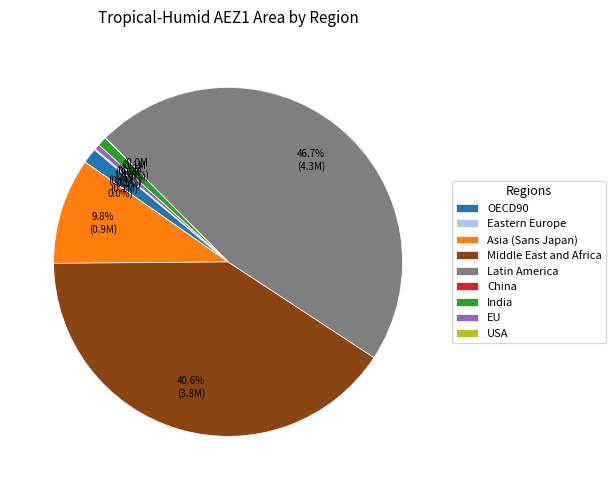

Combined, do EU and Middle East and Africa account for over 50%?

No